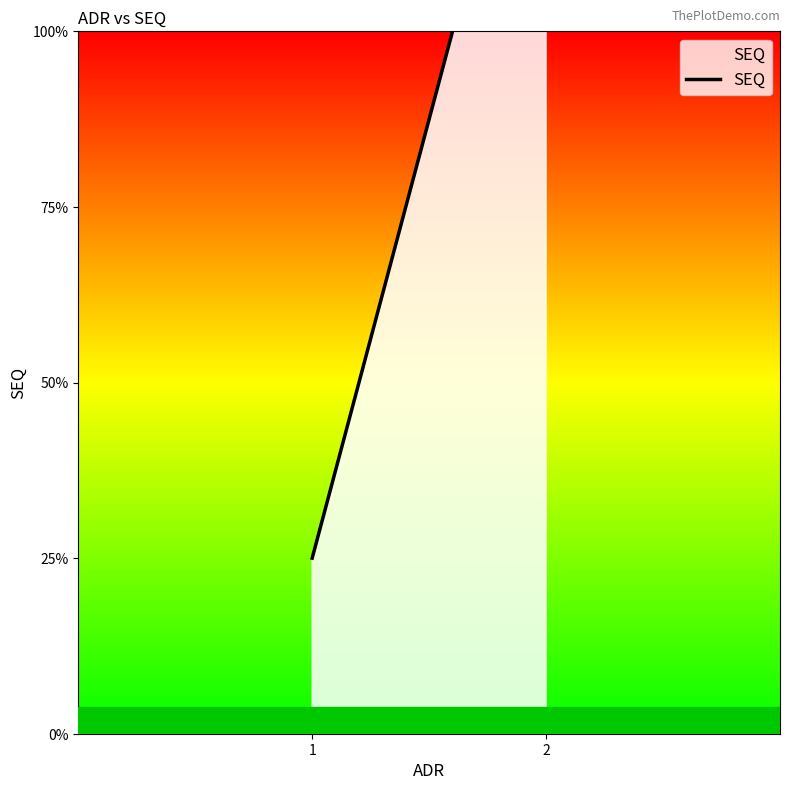

List the labels in order of value, smallest first.

1, 2